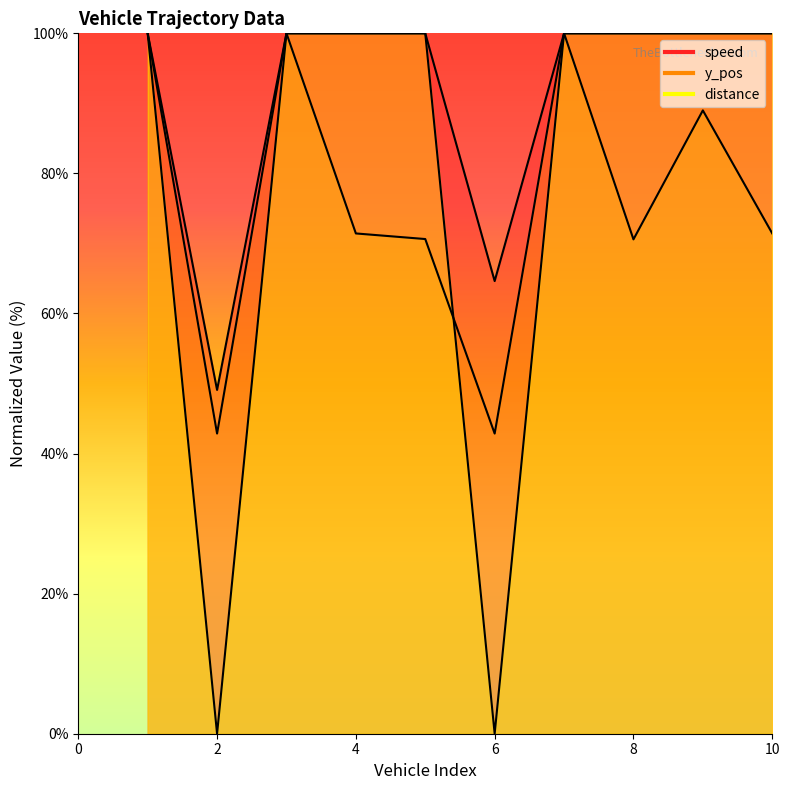

Which has a higher value, 10 or 2?

10